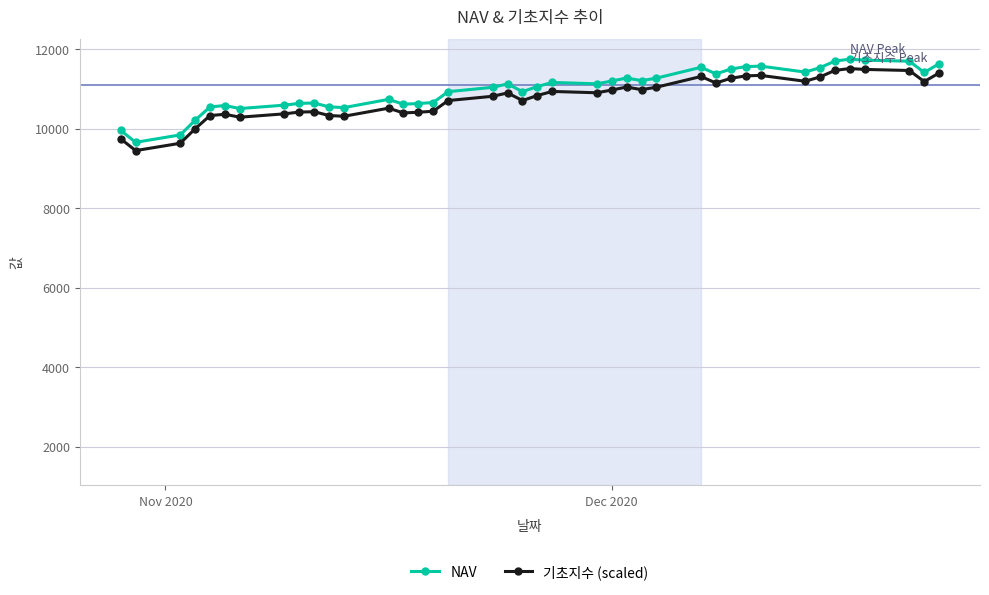

True or false: NAV has more than 1 points higher than both neighbors.

True